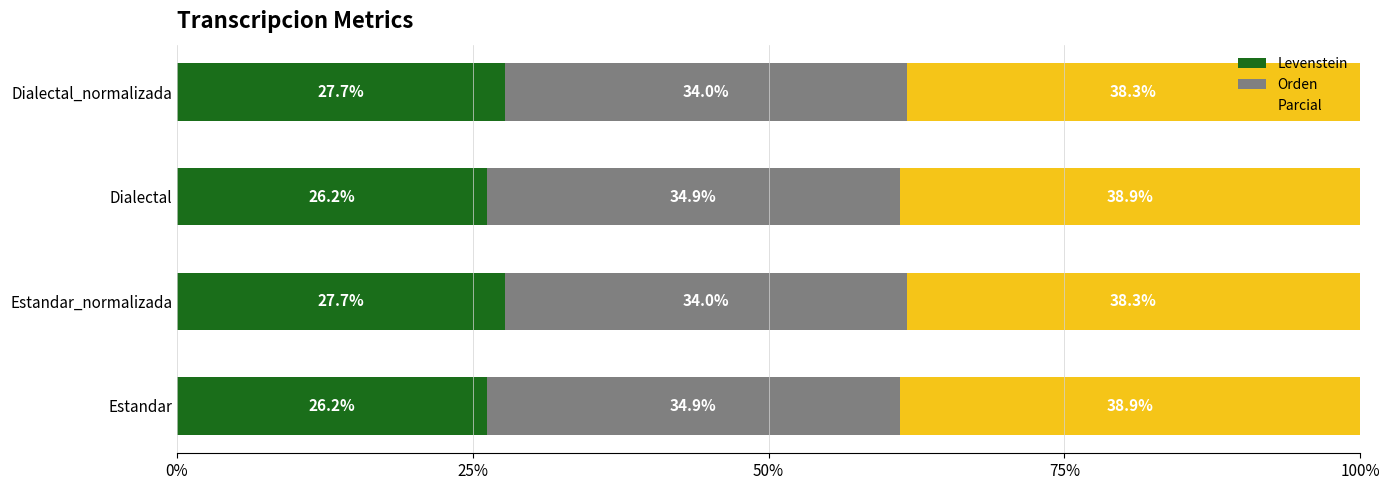

What is the difference between the second highest and second lowest values in the Levenstein series?

1.5